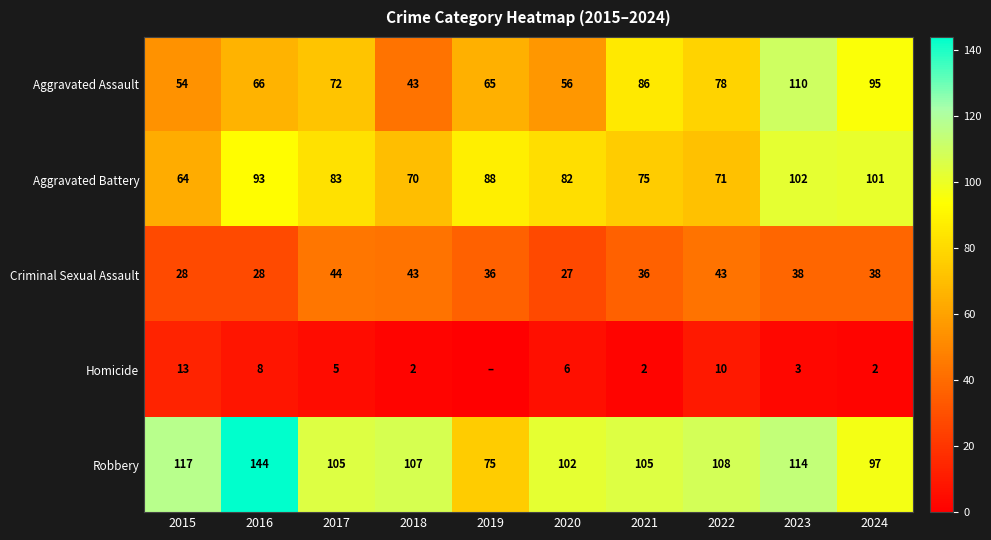

How many categories are shown in the chart?

10